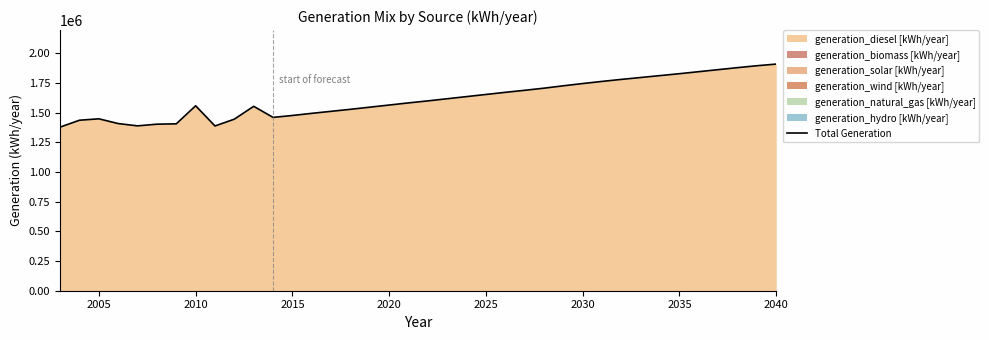

What is the difference between the maximum and second lowest values?

521448